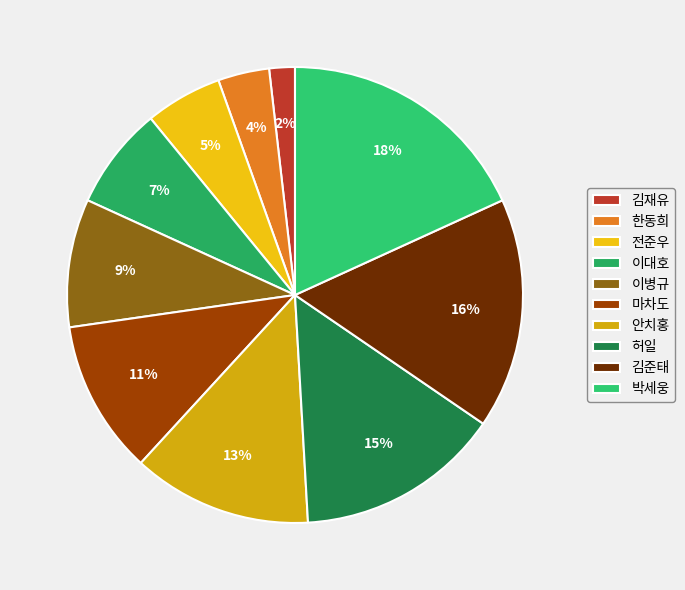

Which category has the smallest portion of the pie?

김재유